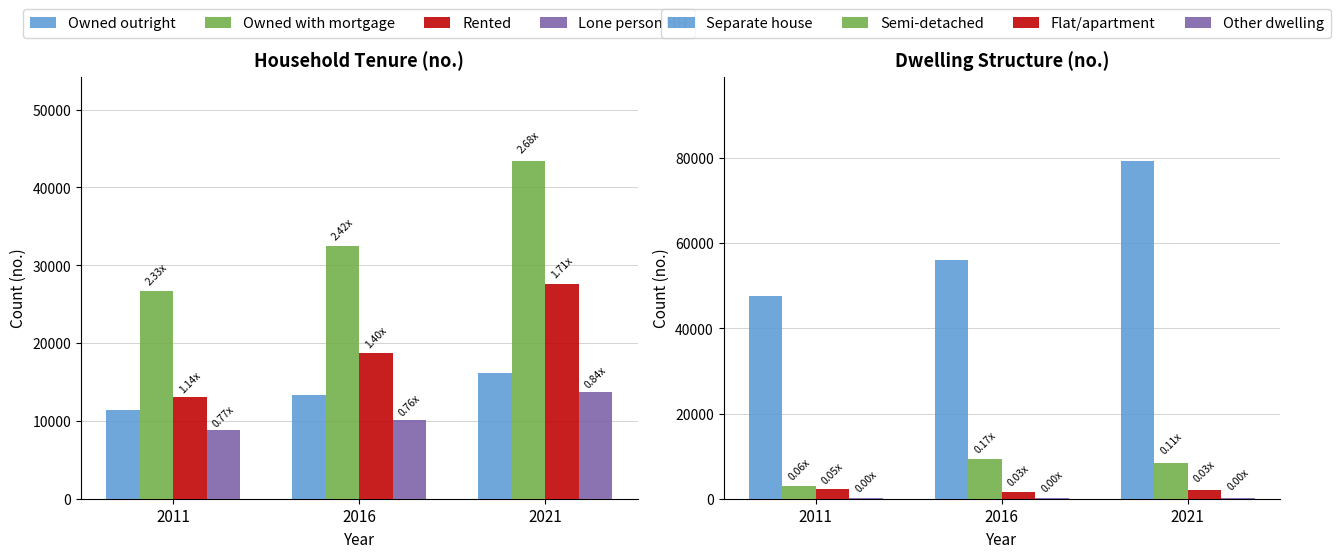

Which series has the largest total across all categories?

Owned with mortgage